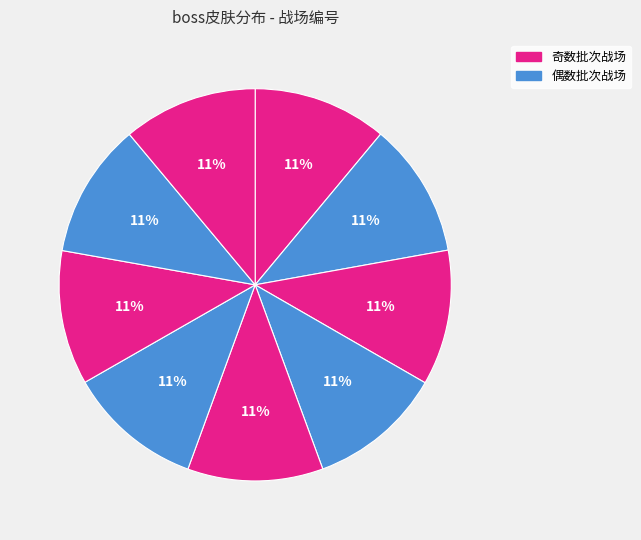

Is there any slice that represents more than half of the pie?

No